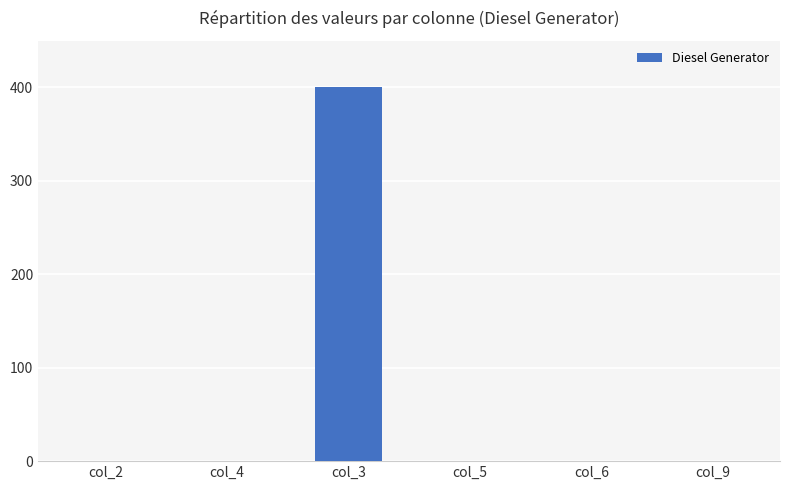

What is the maximum value shown in the chart?

400